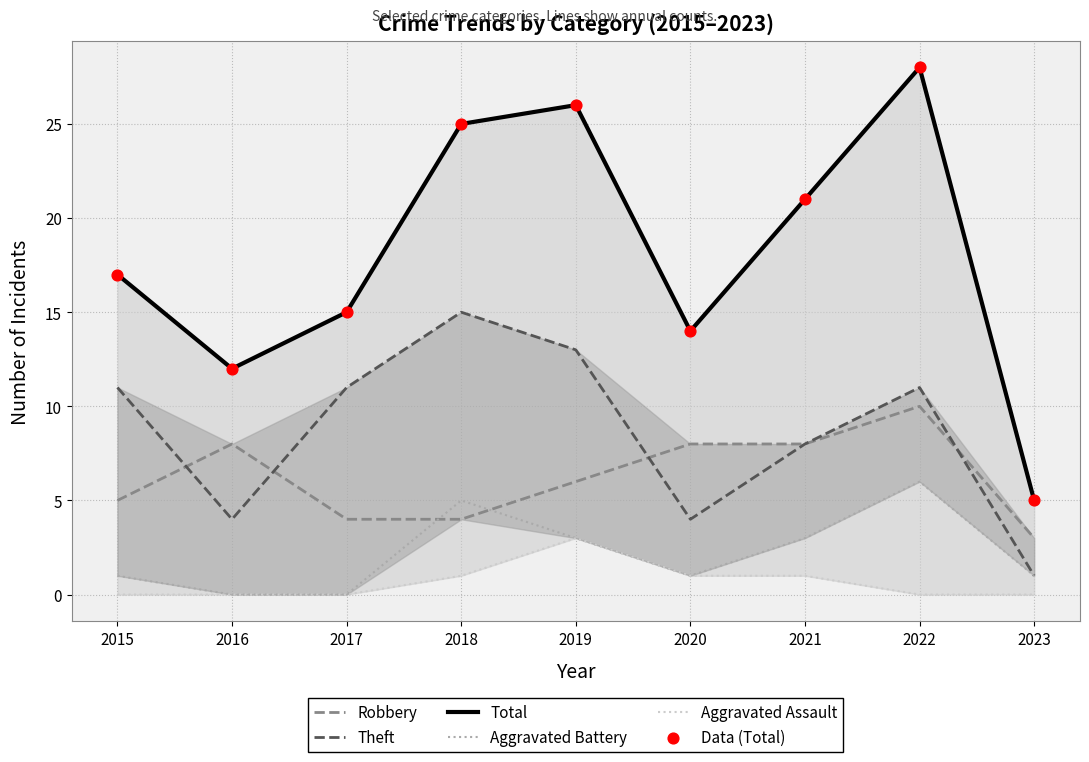

Which series has the largest Y range (max minus min)?

Total